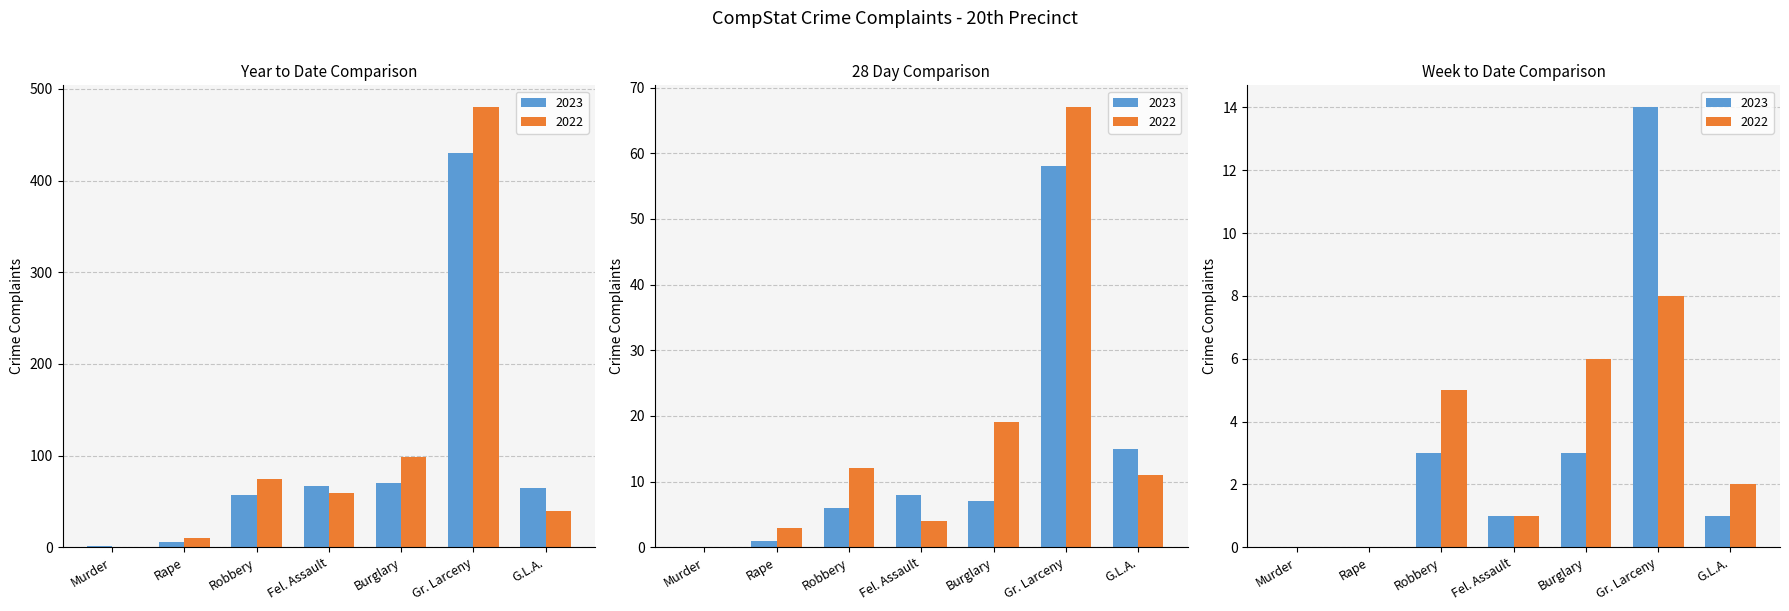

What is the label of the 6th bar from the left?

Gr. Larceny